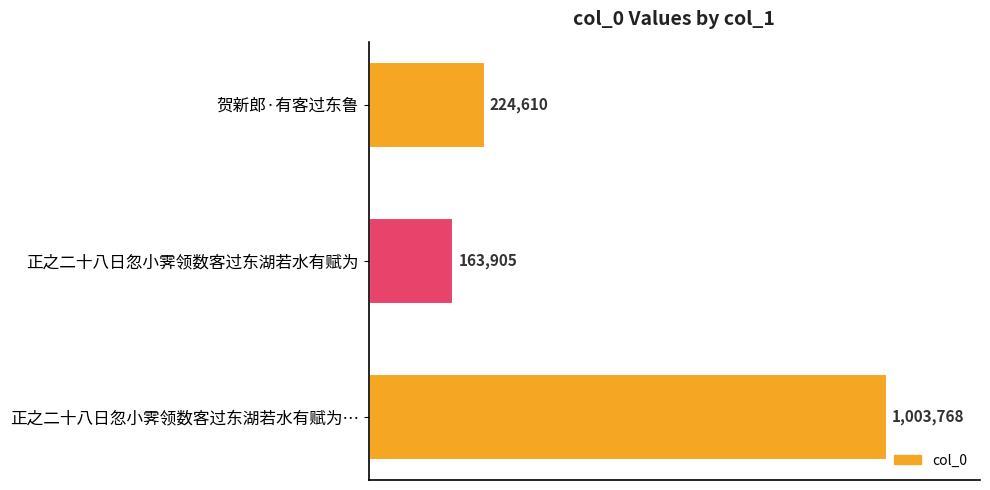

Does the chart contain any negative values?

No